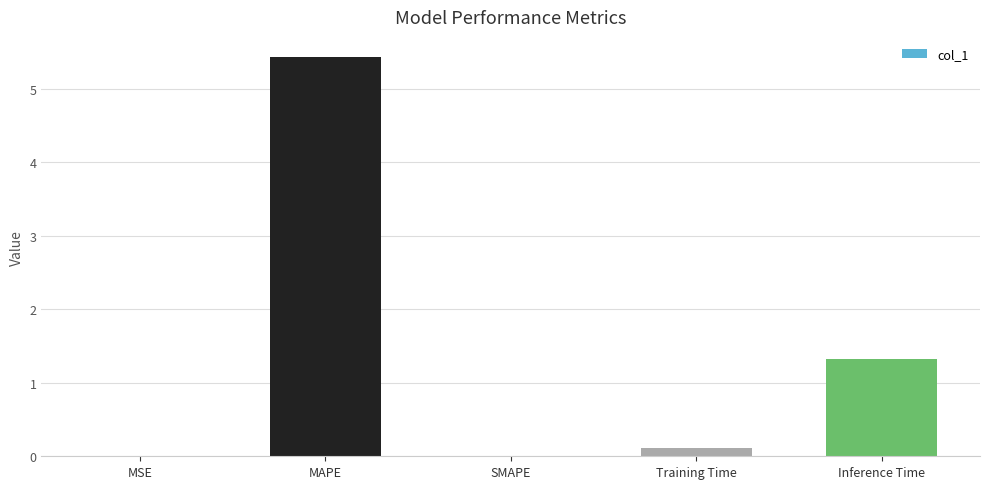

Count the number of categories in the chart.

5